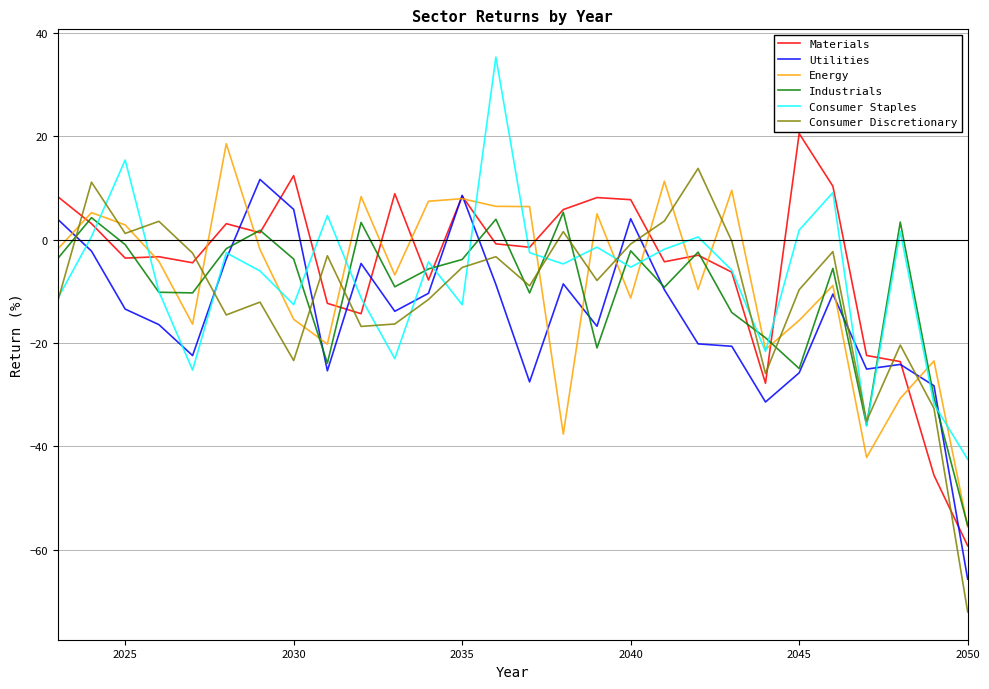

How many values in the Industrials series exceed -5?

13